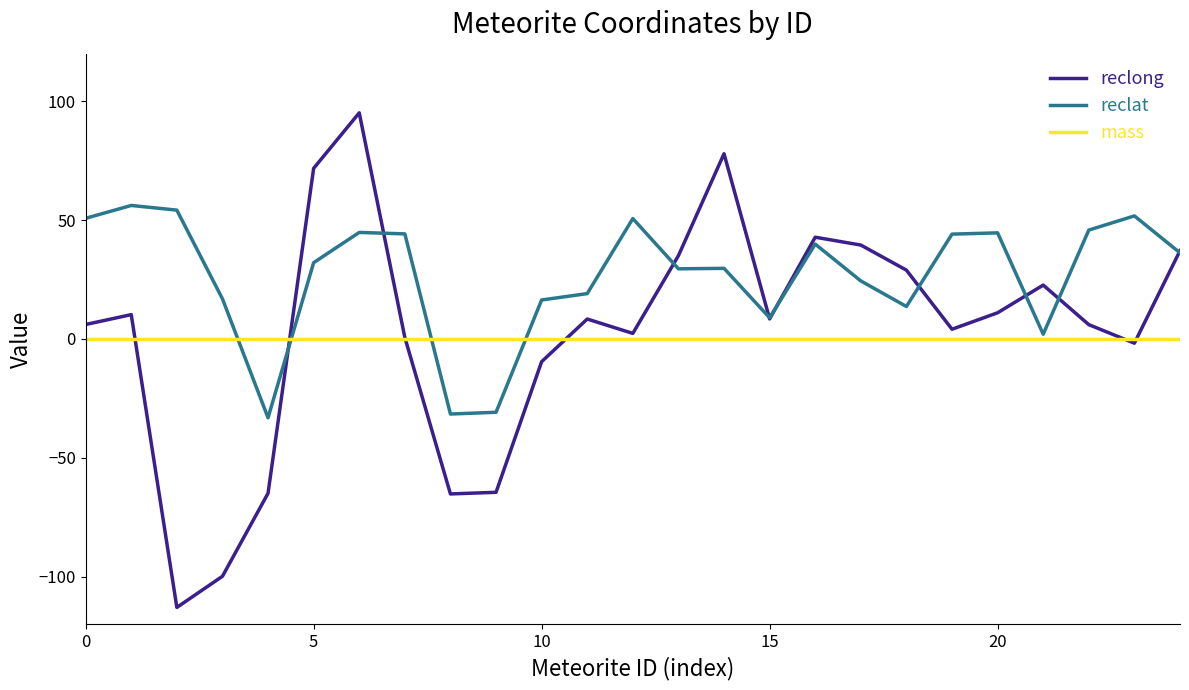

What is the smallest value displayed?

-113.0